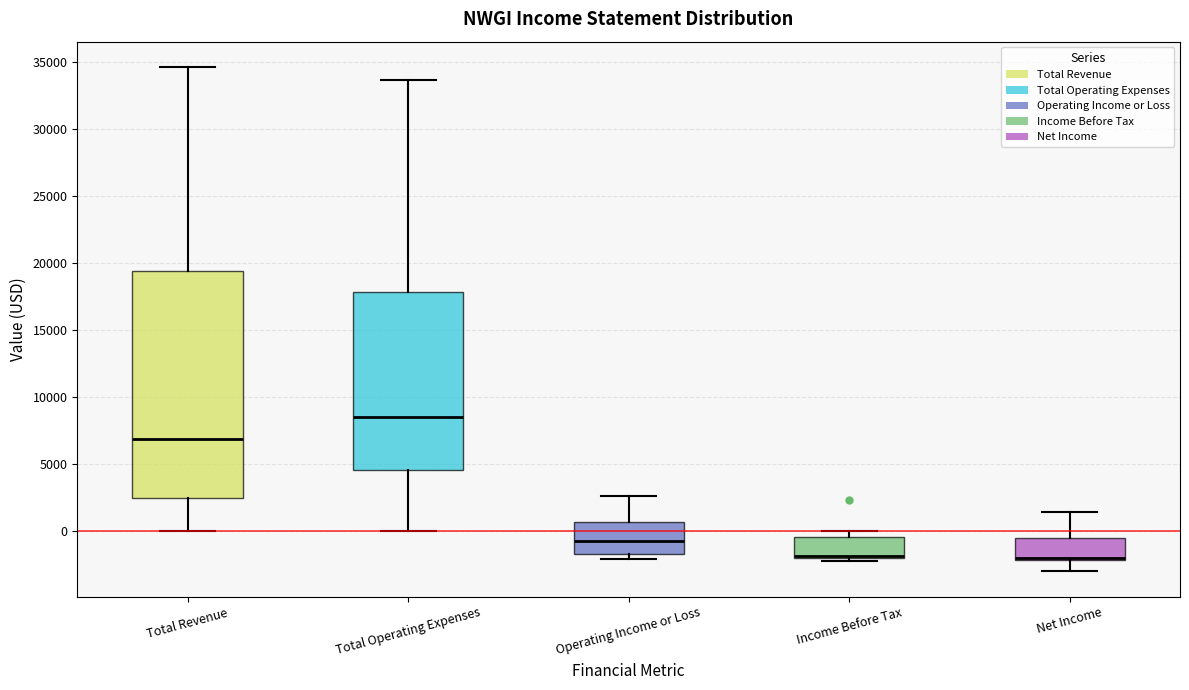

Where is the upper edge of the box for Total Revenue on the y-axis? The values are not printed on the chart, so give them approximately, as read against the axis.

19500